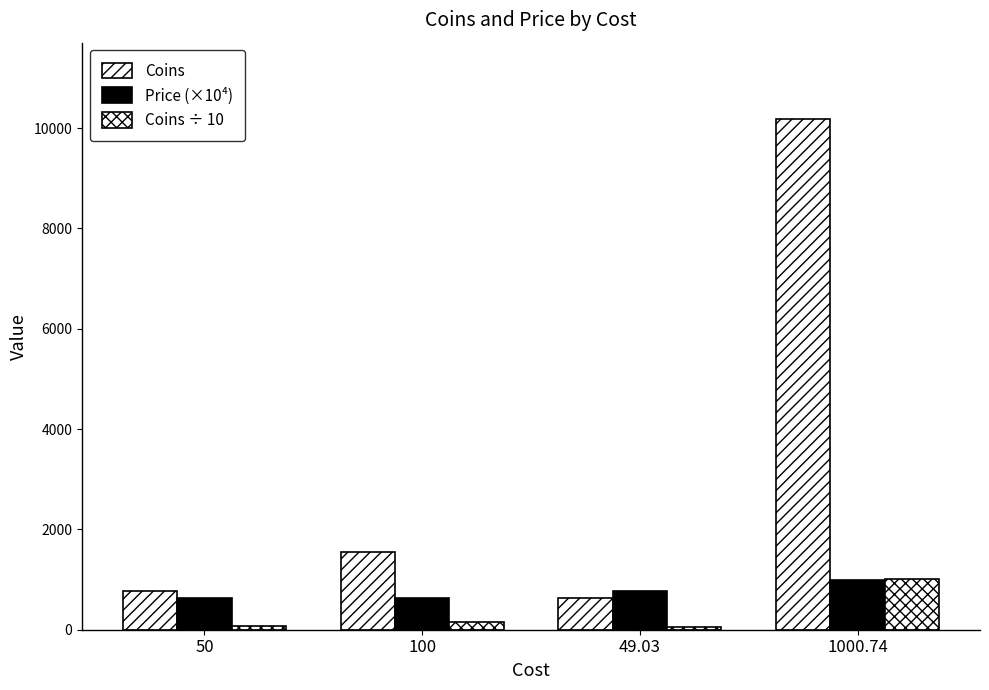

What is the difference between the second highest and minimum values in the Coins ÷ 10 series?

90.4